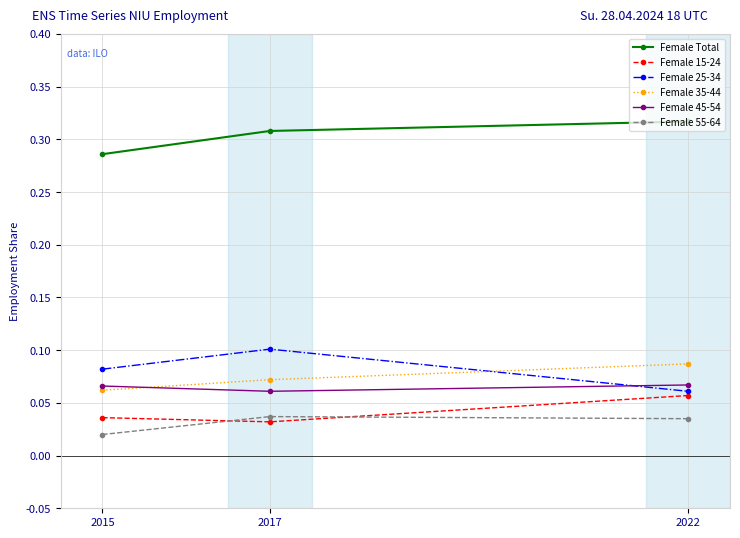

The value of Female 25-34 at 2022 is 0.1. True or false?

True